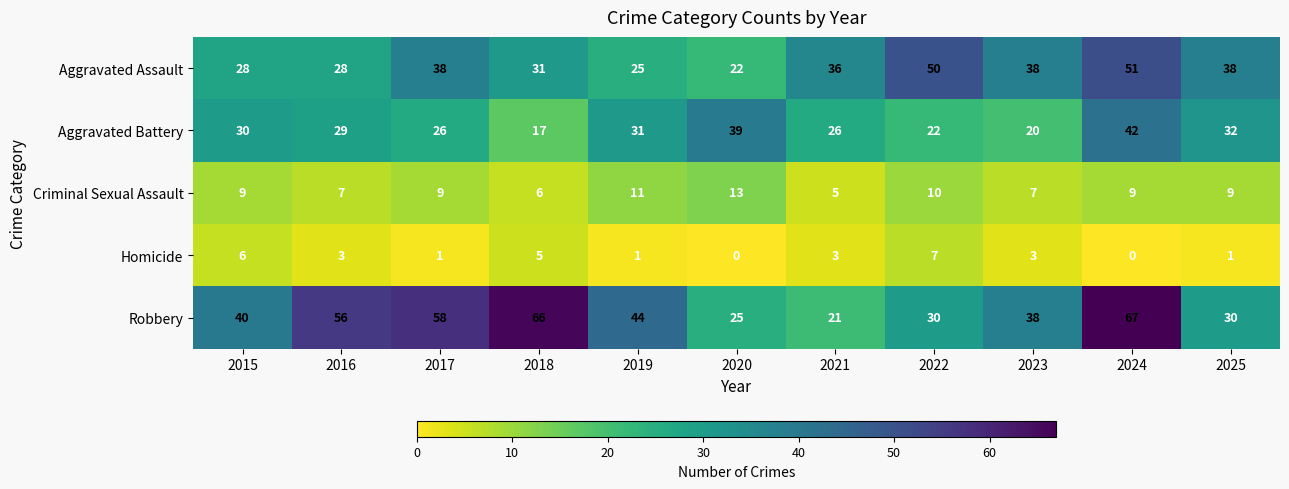

At 2018, list the series in order from largest to smallest.

Robbery, Aggravated Assault, Aggravated Battery, Criminal Sexual Assault, Homicide